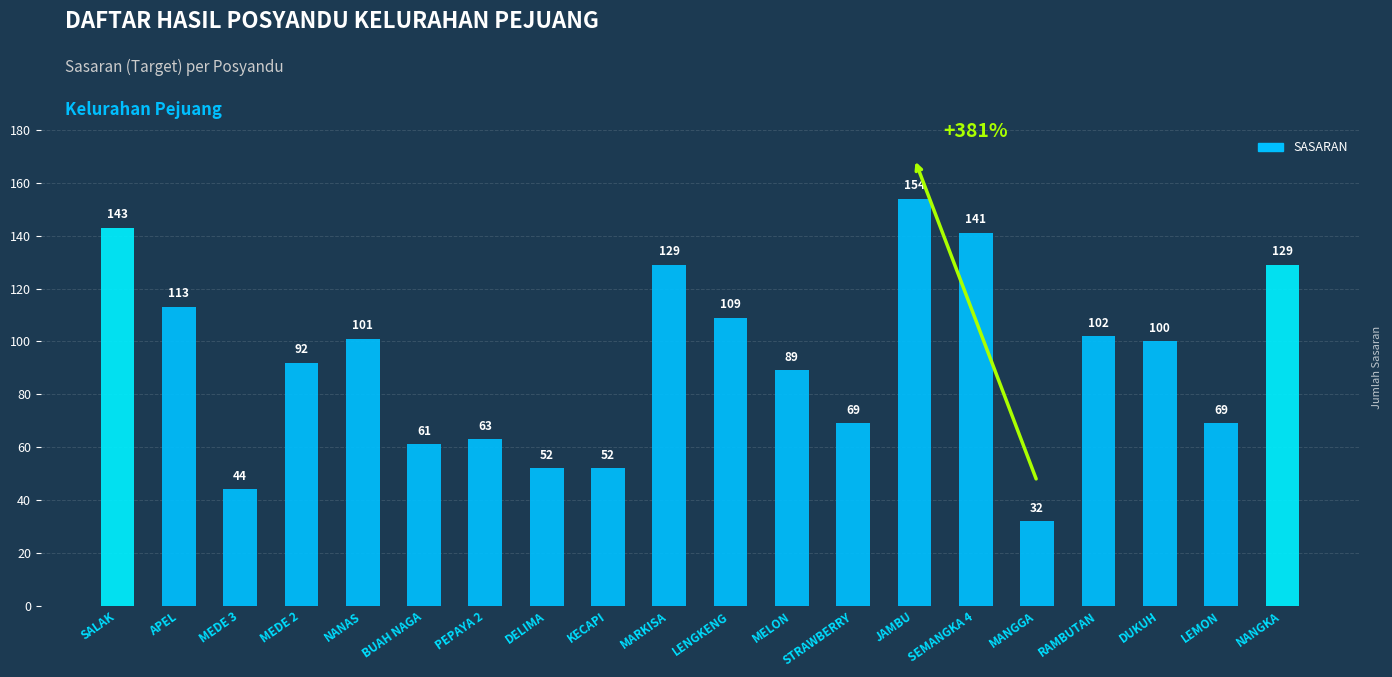

What is the smallest value displayed?

32